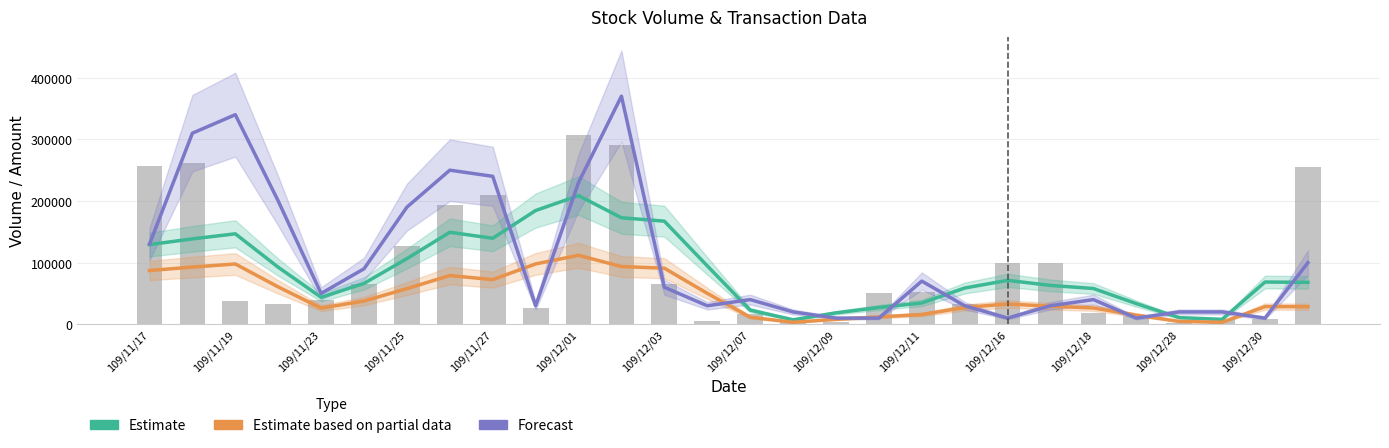

At which label does Forecast (Transactions) first exceed 50000?

109/11/17